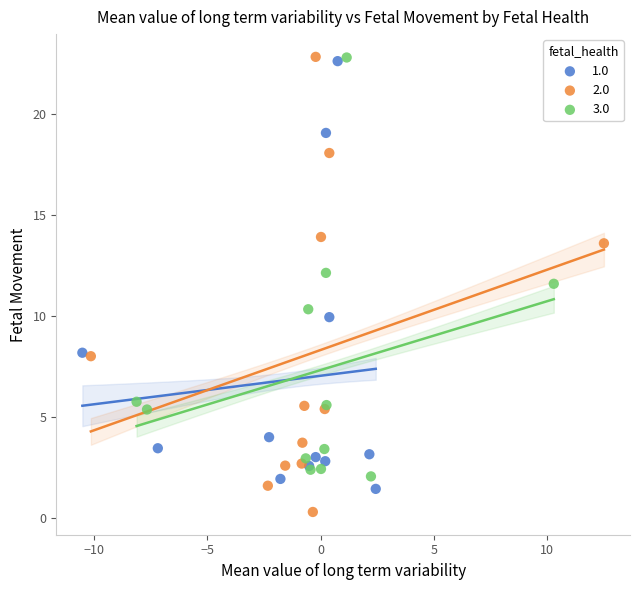

Which series has the widest spread of Y values?

2.0